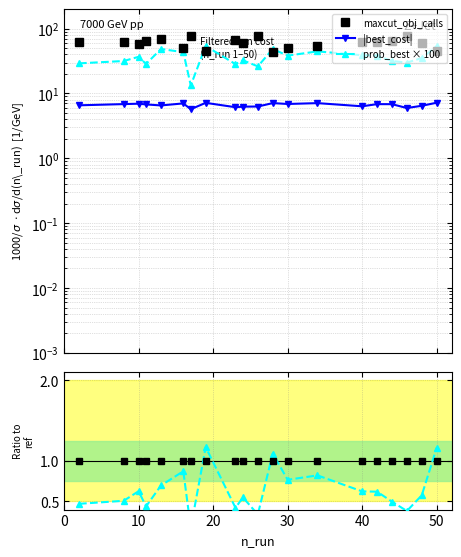

Is the value of prob_best × 100 at 18 greater than the value of |best_cost| at 60?

Yes